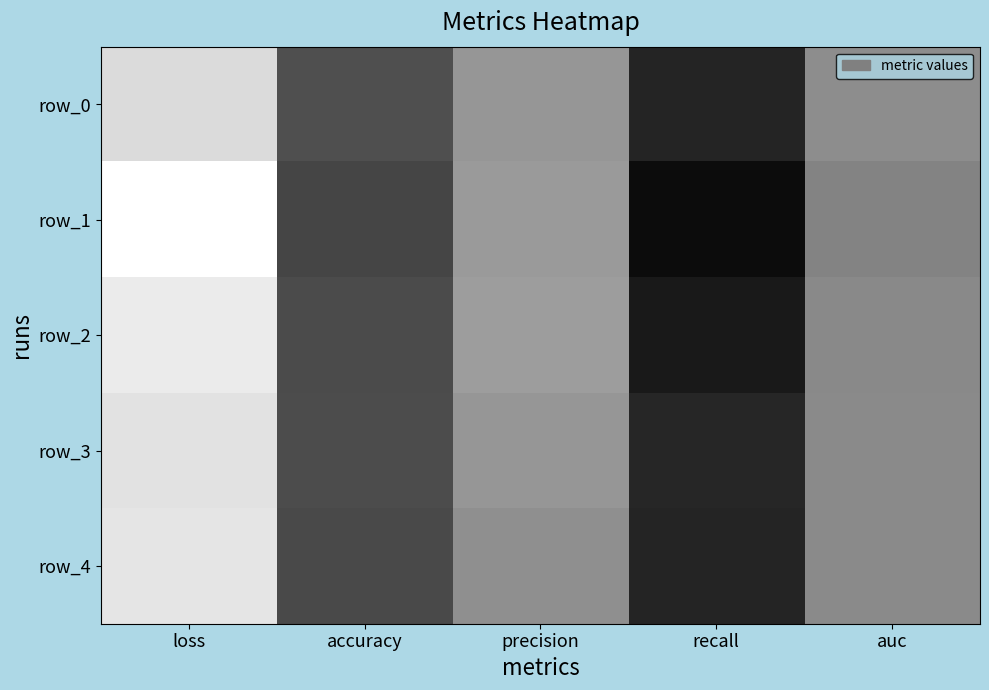

What is the average value of the row_1 series?

0.7